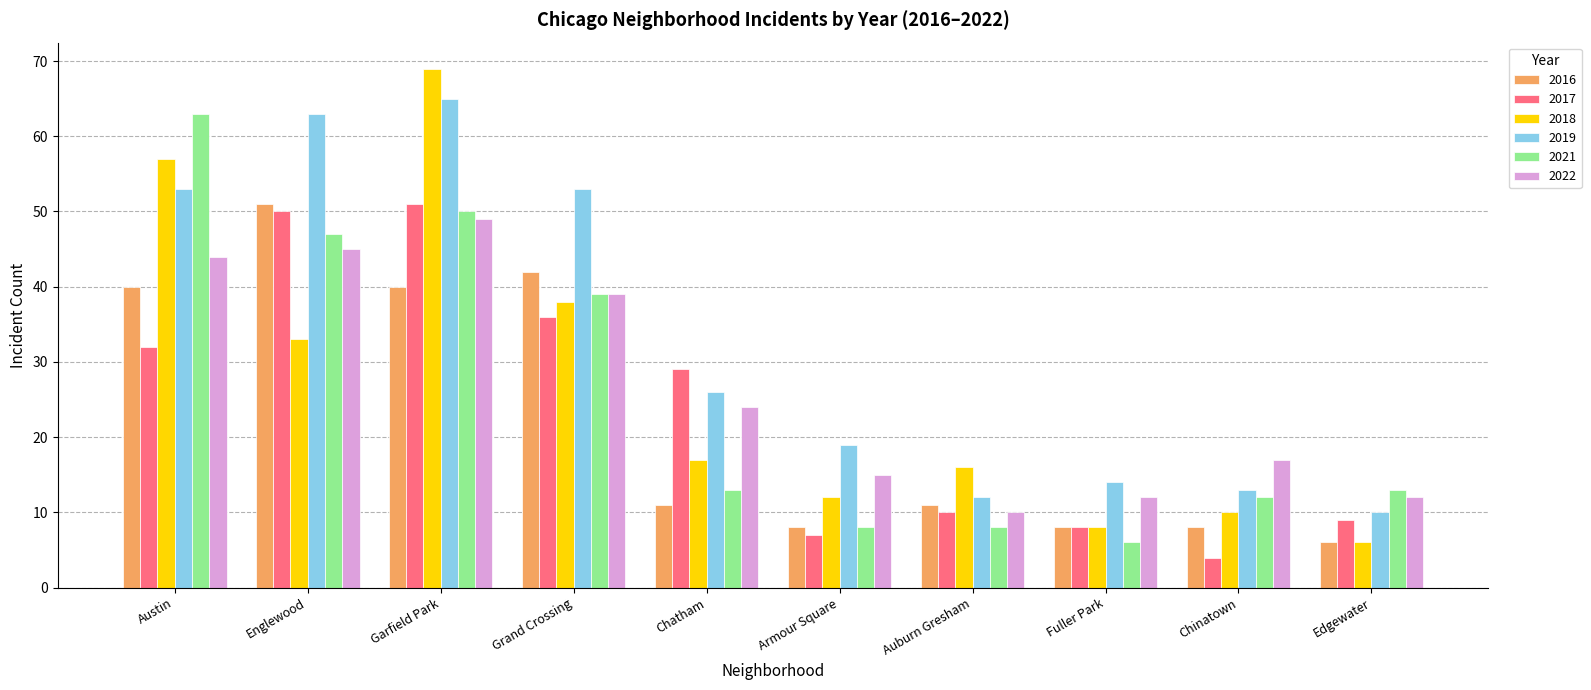

Is it true that 2022 equals 5 at Fuller Park?

False